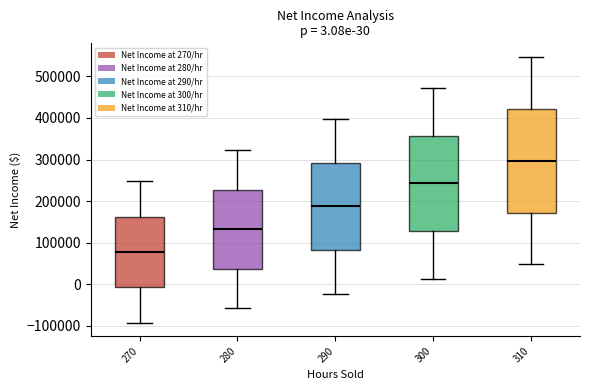

Comparing the boxes themselves (not the whiskers), which one is the tallest?

310